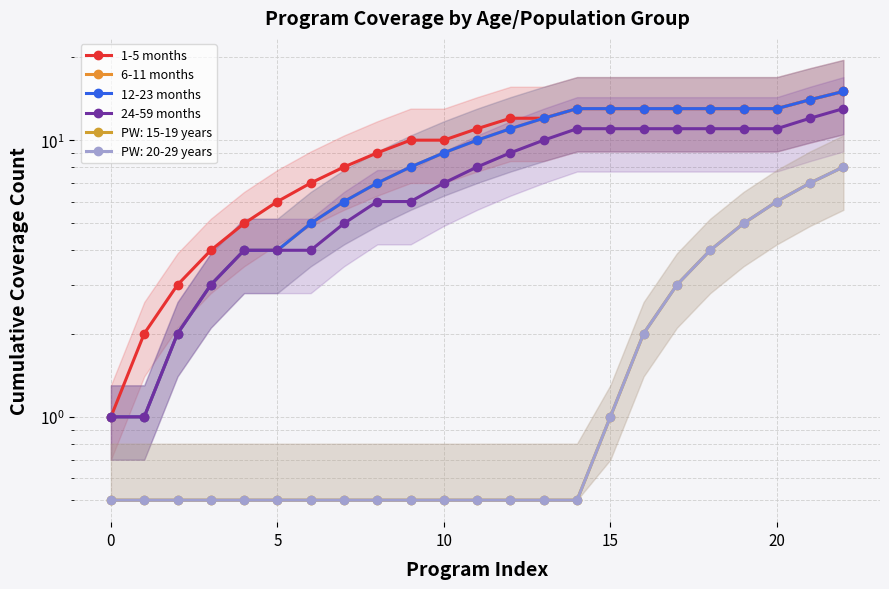

What is the difference between the maximum and minimum values in the 6-11 months series?

14